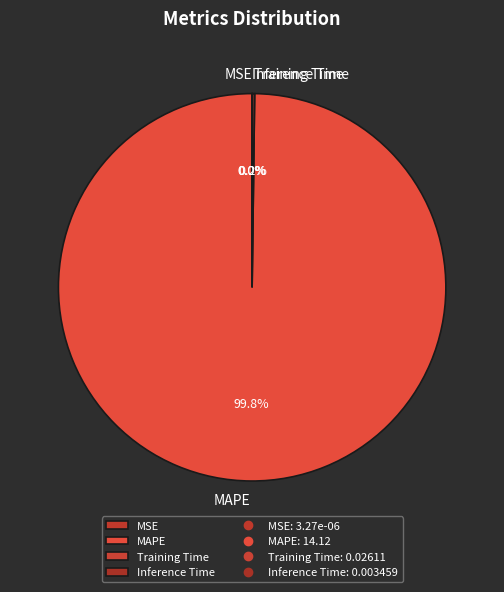

Is there any slice that represents more than half of the pie?

Yes